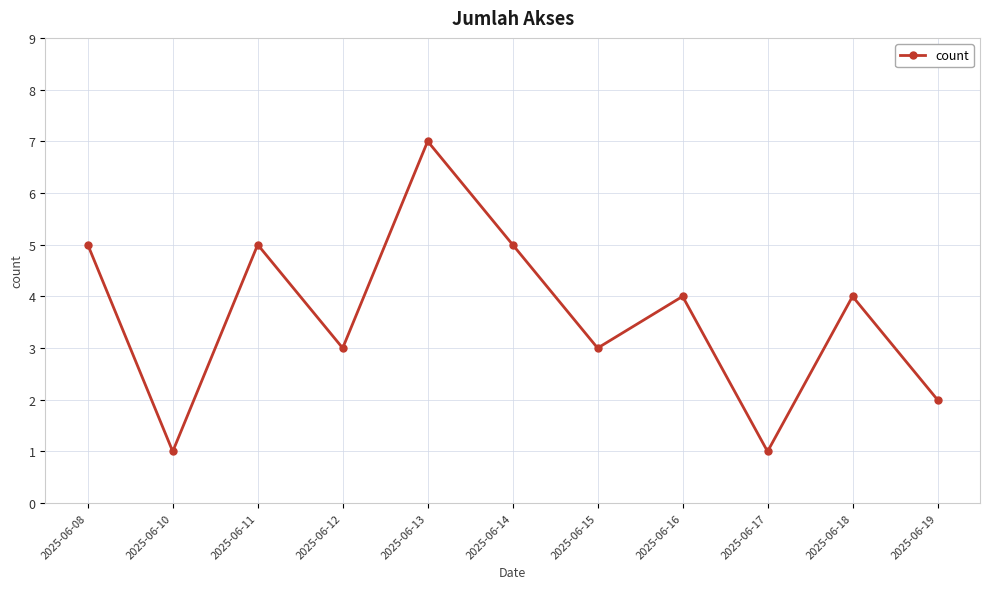

Does the chart have visible grid lines?

Yes